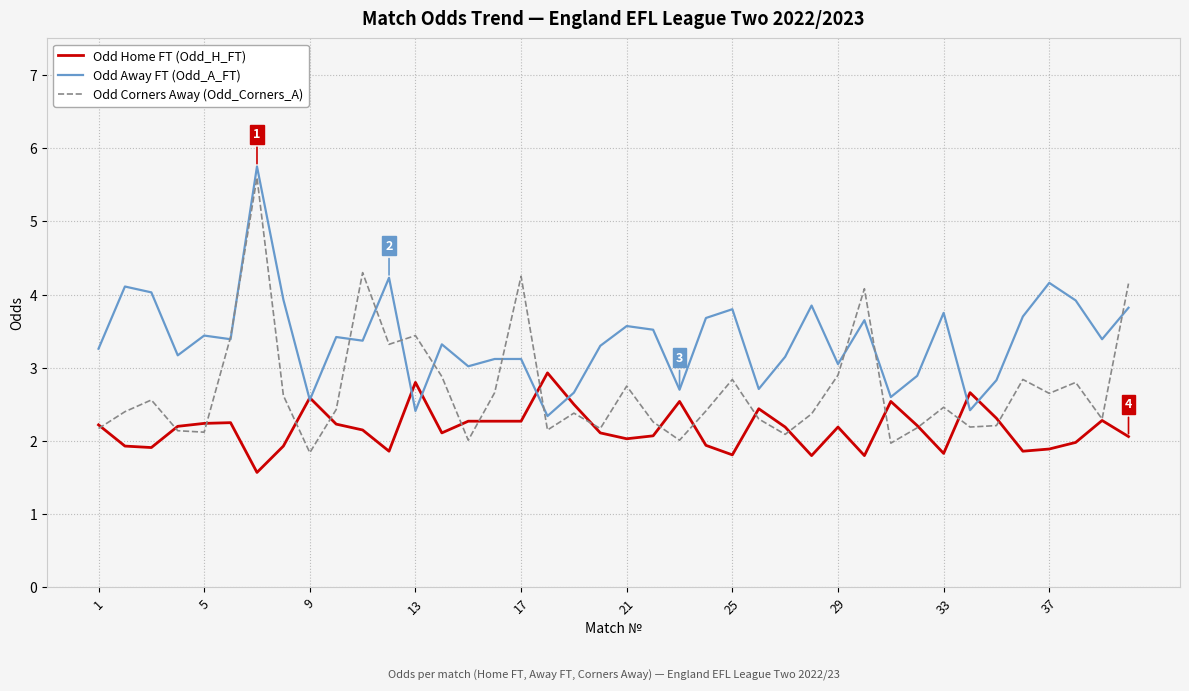

True or false: Odd Corners Away (Odd_Corners_A) and Odd Away FT (Odd_A_FT) cross at least once.

True